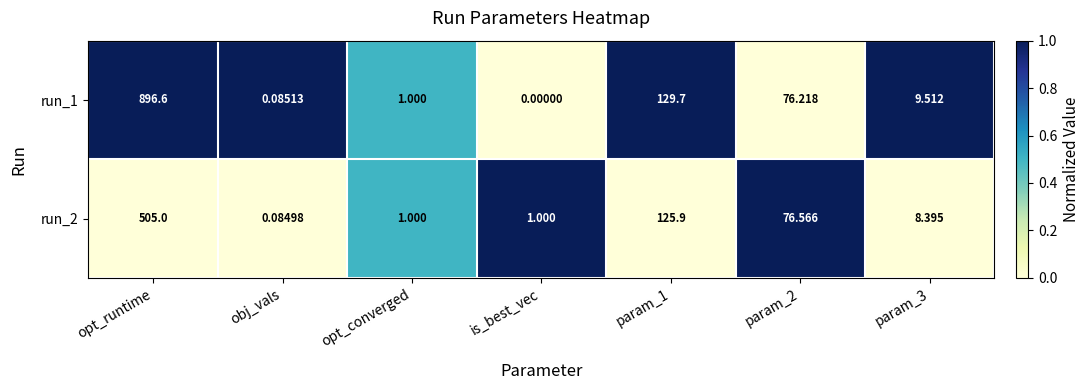

Between opt_runtime and param_2, which series saw the biggest shift?

run_1